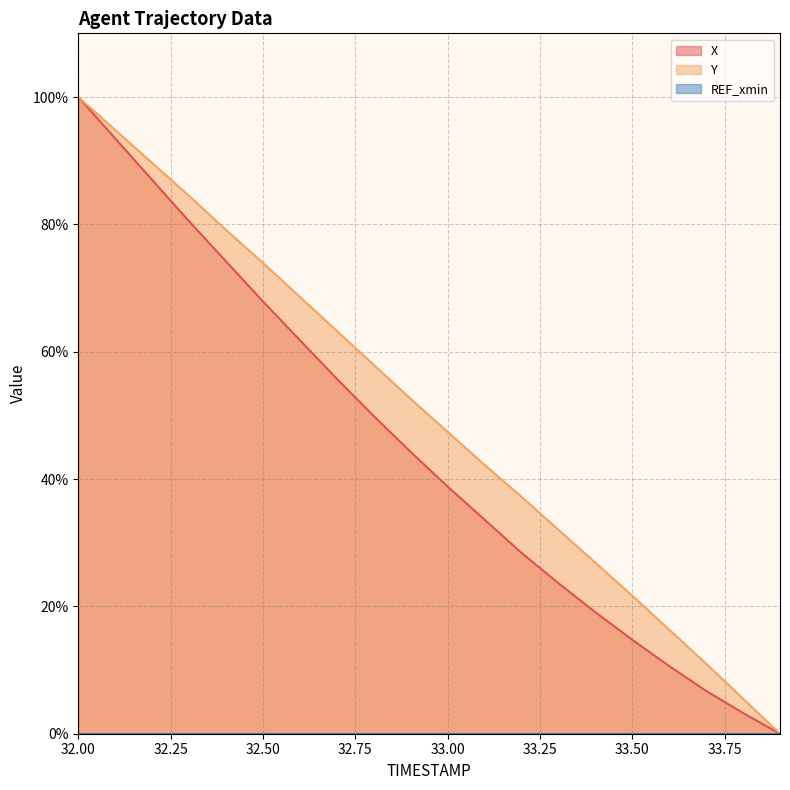

True or false: Y and X cross at least once.

False